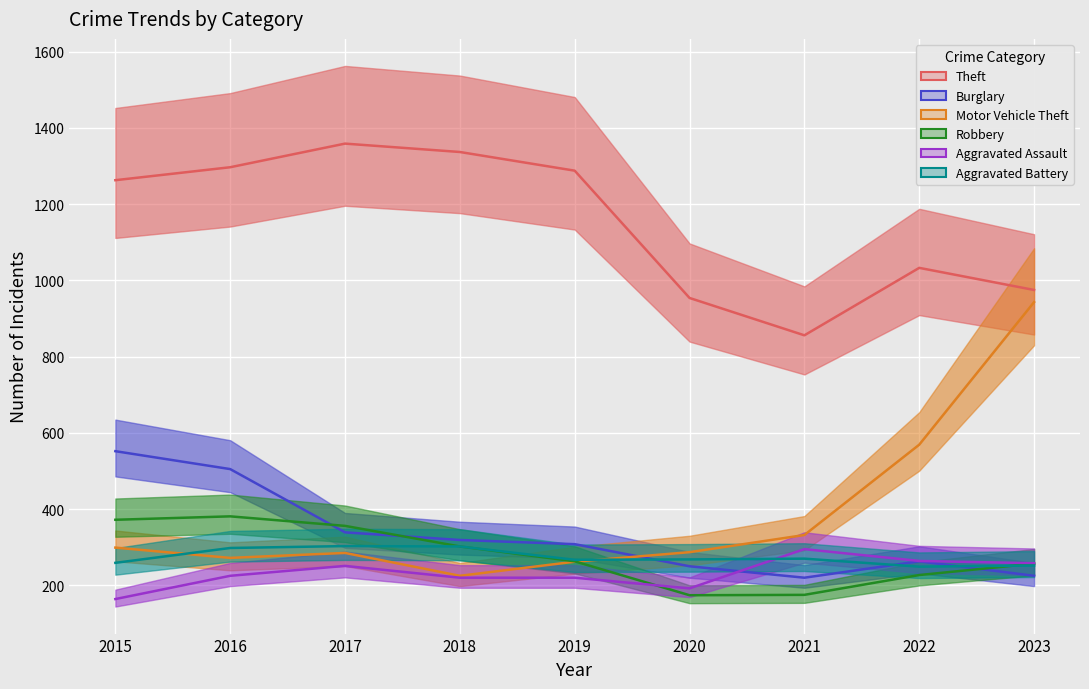

What are all the series names shown in the legend?

Theft, Burglary, Motor Vehicle Theft, Robbery, Aggravated Assault, Aggravated Battery